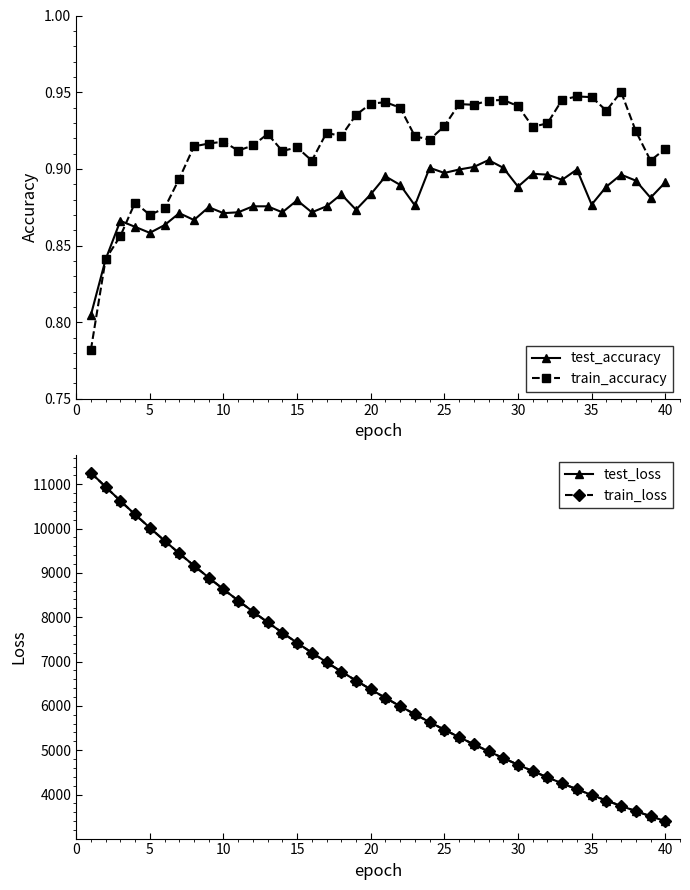

Does the chart display data point markers on the line(s)?

Yes